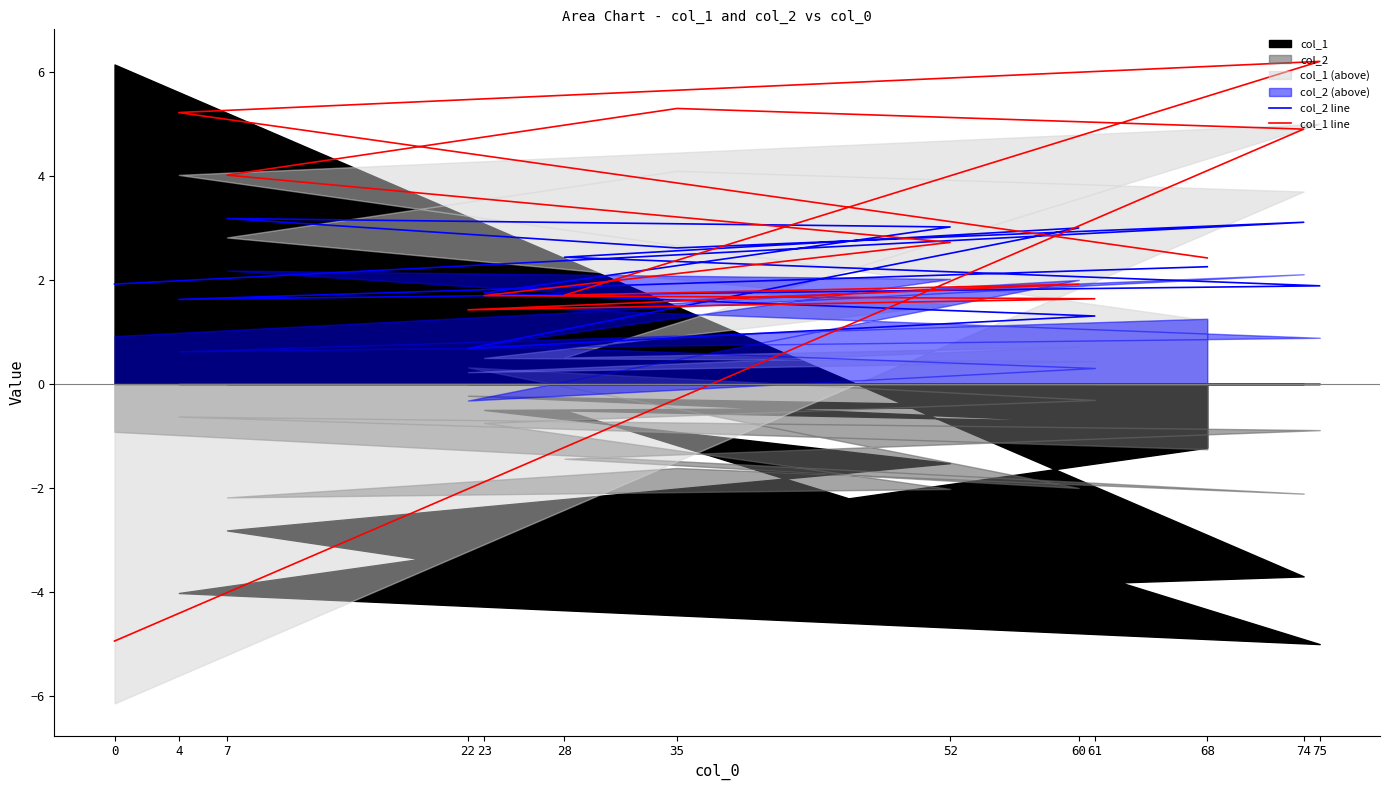

At 74, list the series in order from smallest to largest.

col_2 line, col_1 line